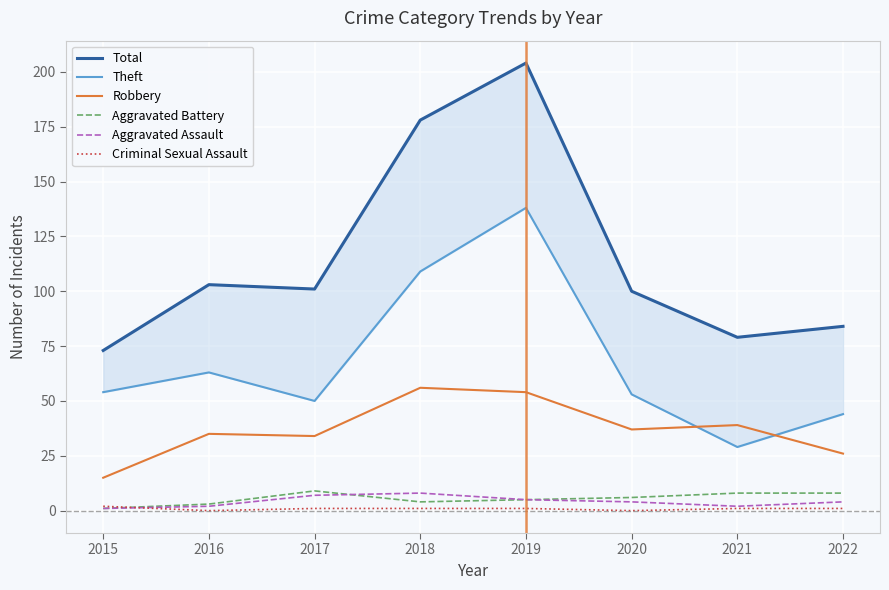

What is the greatest value displayed?

204